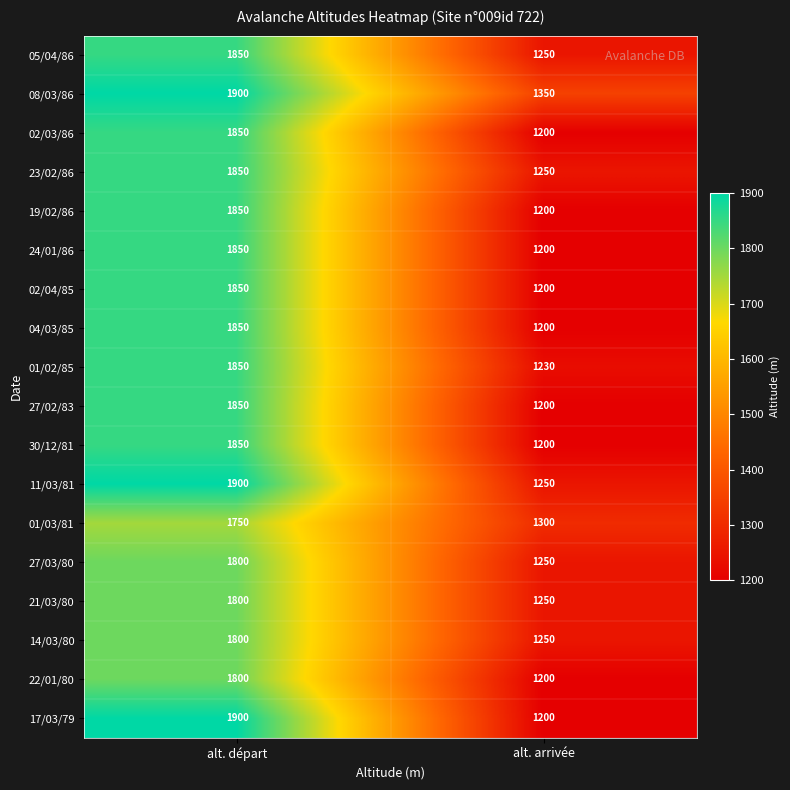

Which category has the lowest value in the 24/01/86 series?

alt. arrivée